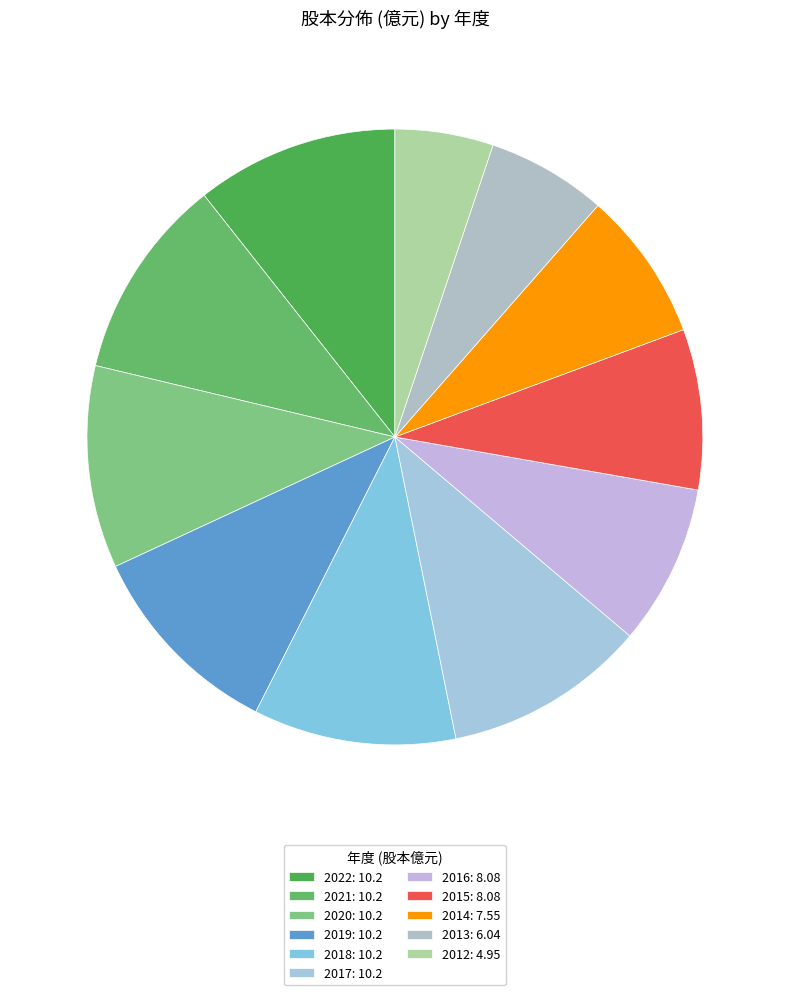

Combined, what portion of the pie is 2019 and 2013?

16.9%